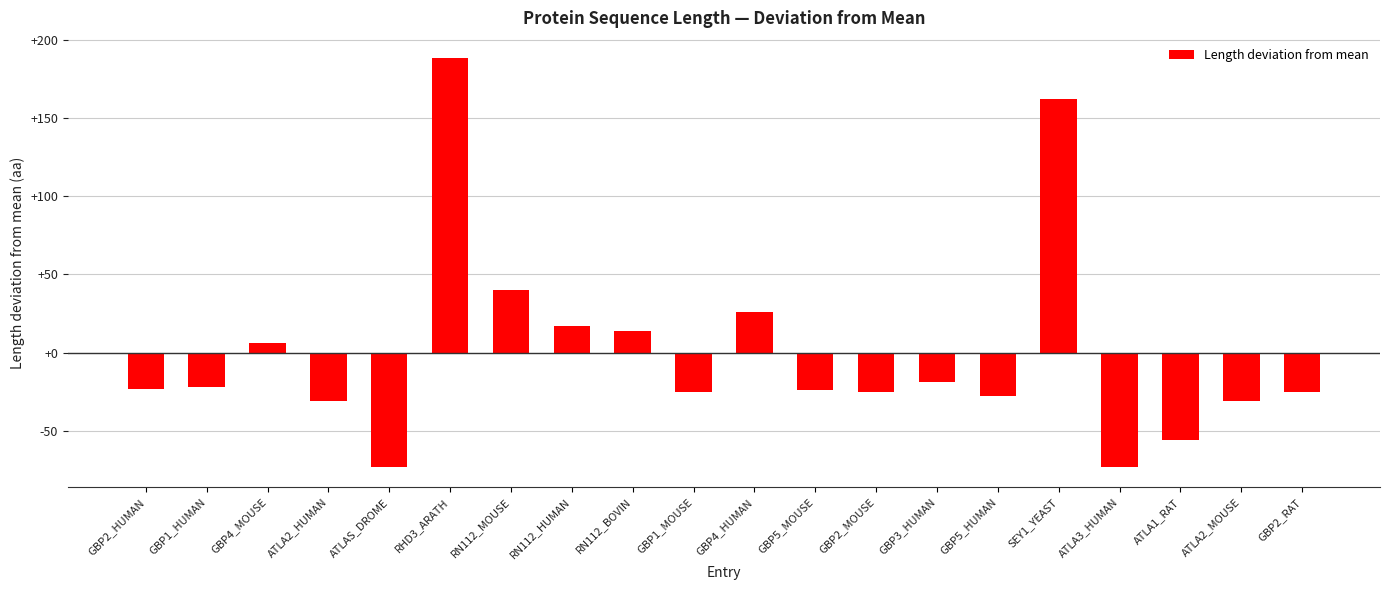

Which has a higher value, GBP1_HUMAN or GBP4_HUMAN?

GBP4_HUMAN